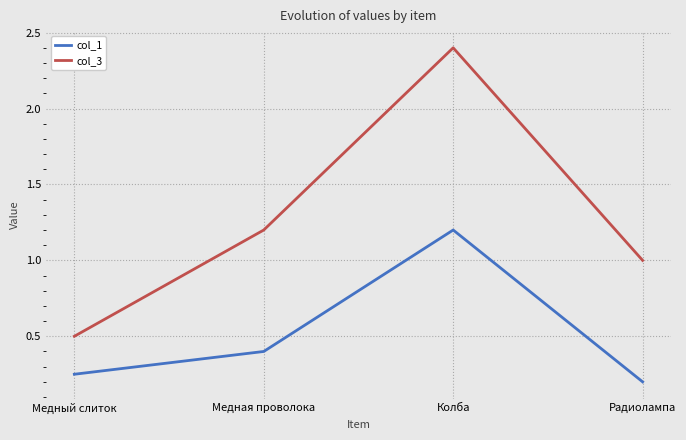

At which category is the sum across all series the highest?

Колба